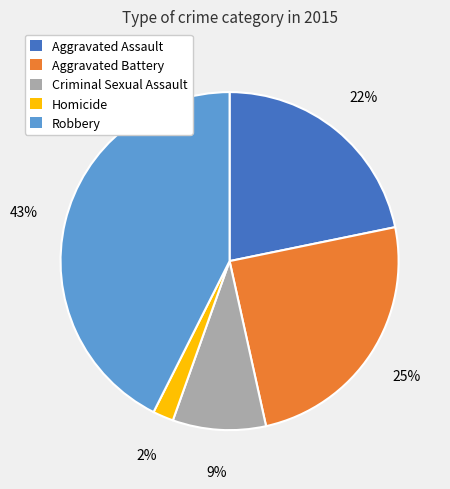

Is it true that Homicide is 2% of the pie?

True